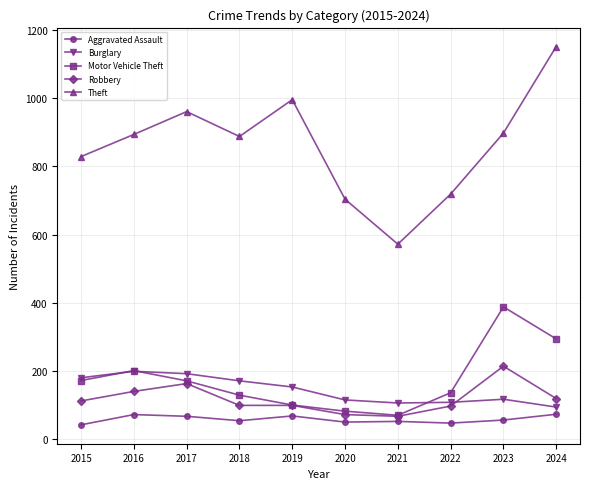

True or false: Burglary has a value of 98 at 2017.

False